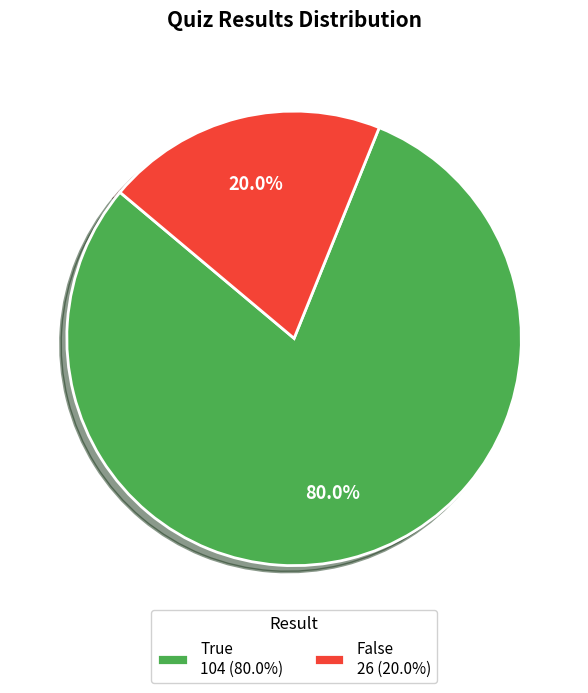

What is the smallest slice in the pie chart?

False